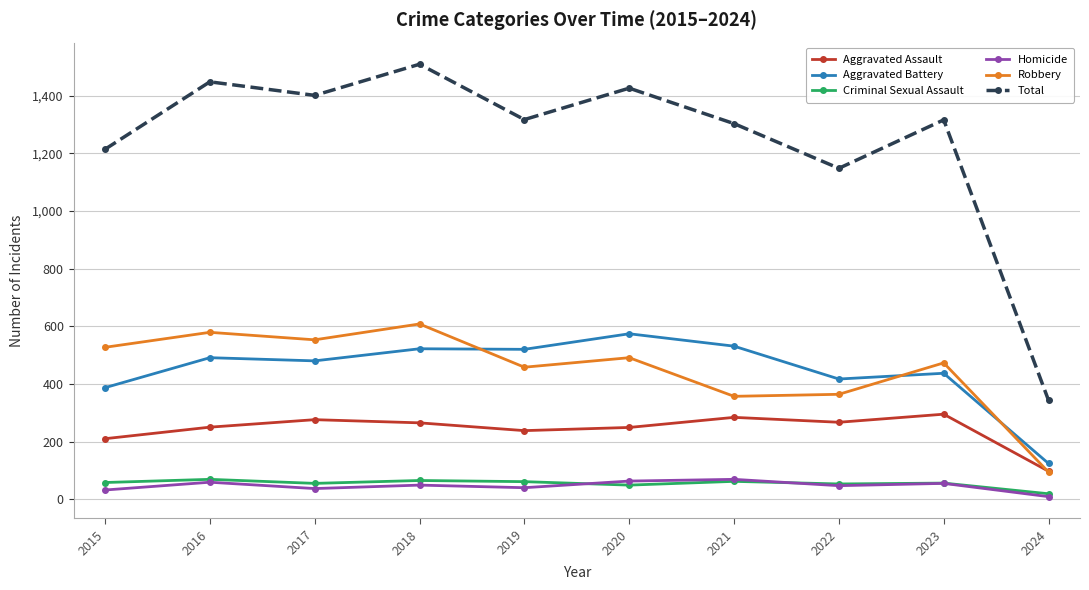

Where is the first local maximum for Total?

2016